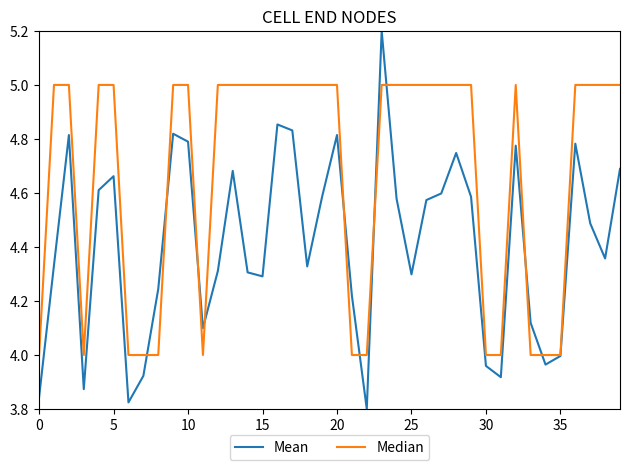

Which series has the largest total across all categories?

Median